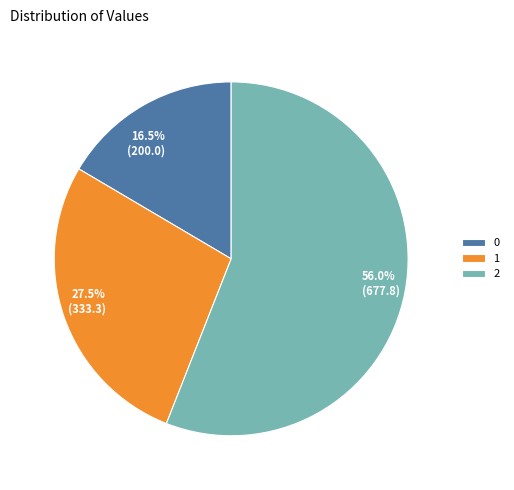

Approximately how many times larger is the value at 2 compared to 0?

3.4